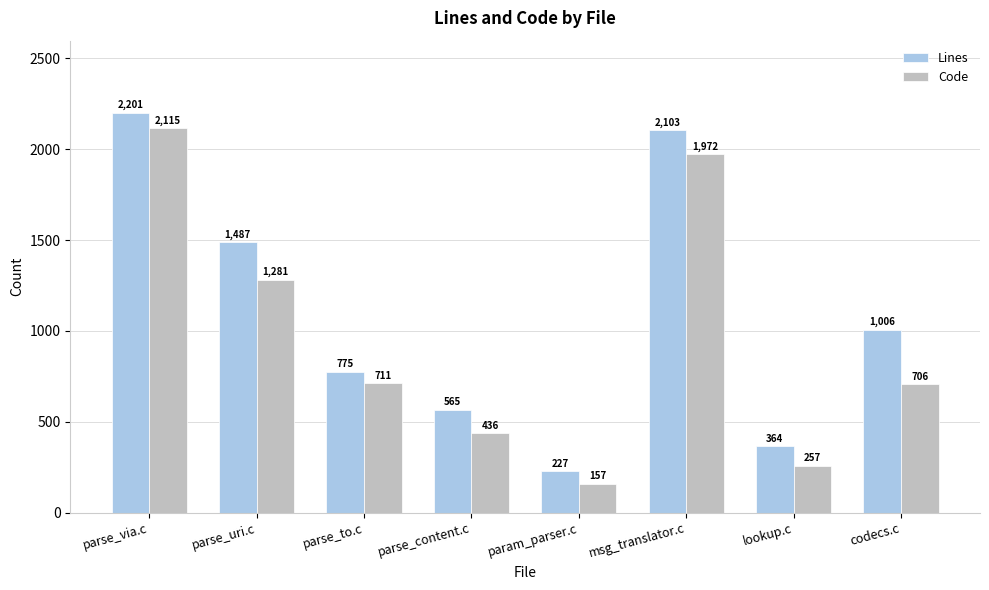

At which label does Lines reach its peak?

parse_via.c